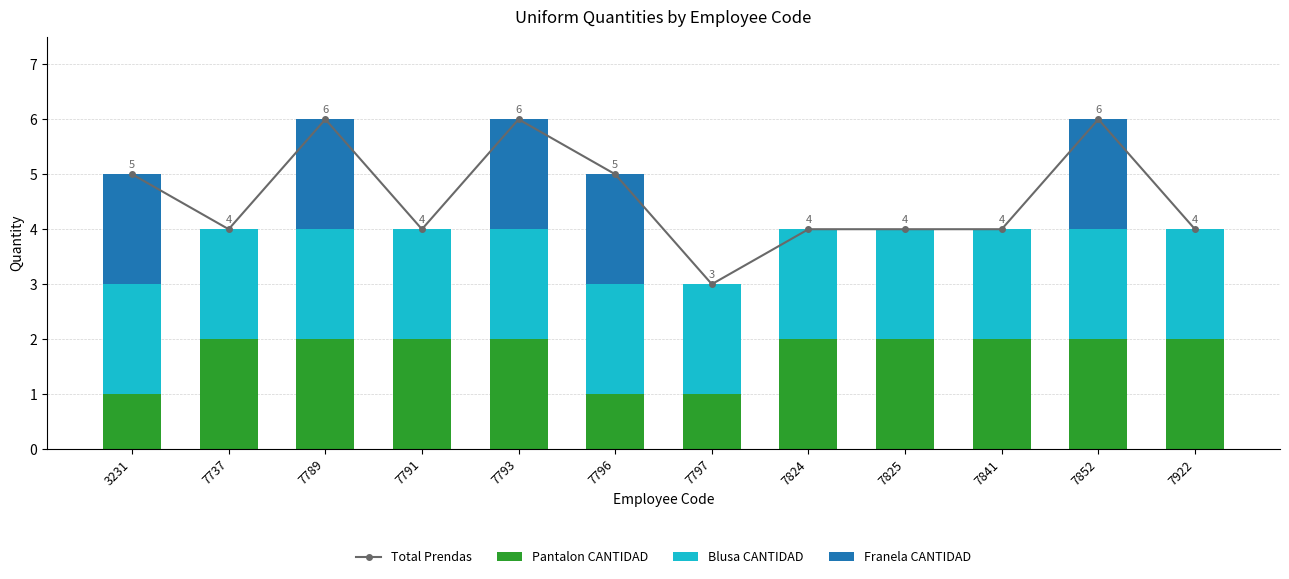

How many data points does each series have?

12